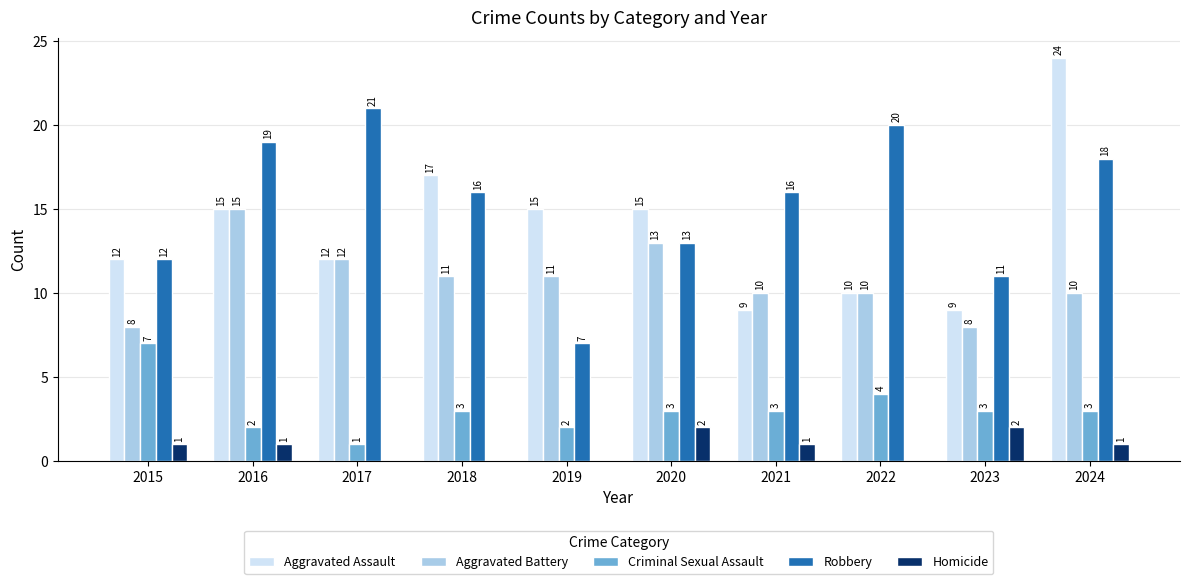

Where is Robbery nearest to the value 14?

2020